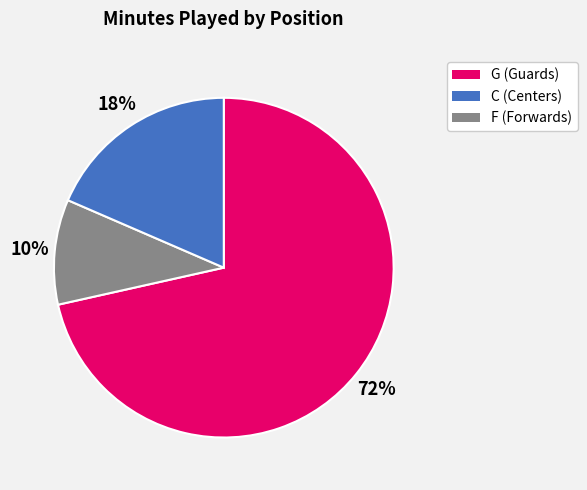

To the nearest percent, what is the difference between the largest and smallest slice percentages?

61%